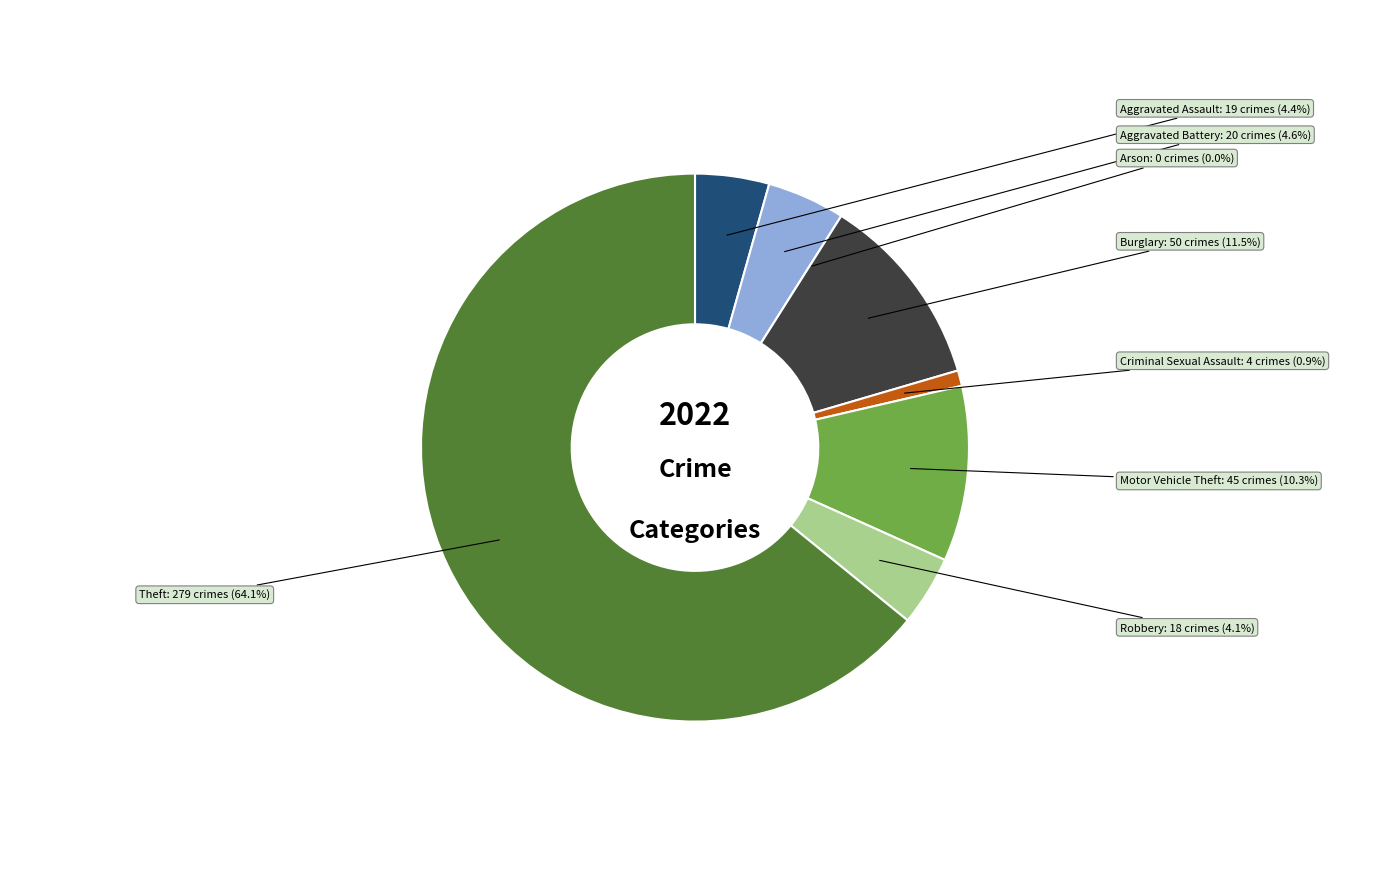

The Aggravated Assault slice represents 4% of the pie. True or false?

True